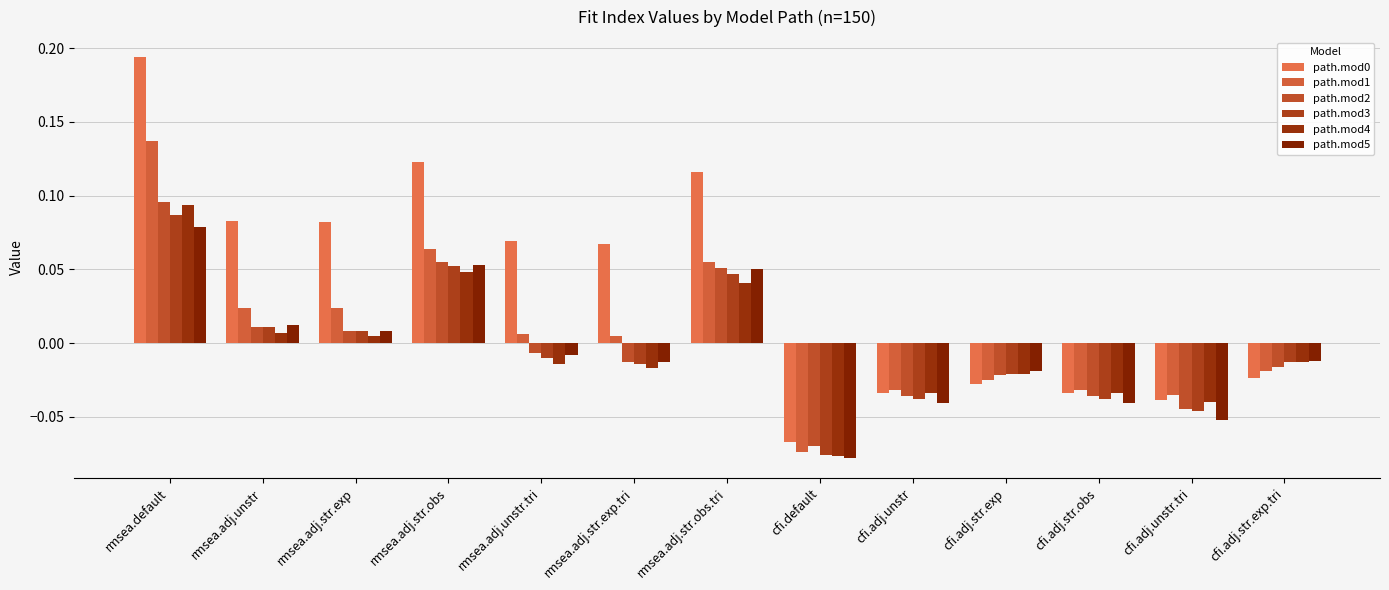

Which category has the lowest value in the path.mod4 series?

cfi.default